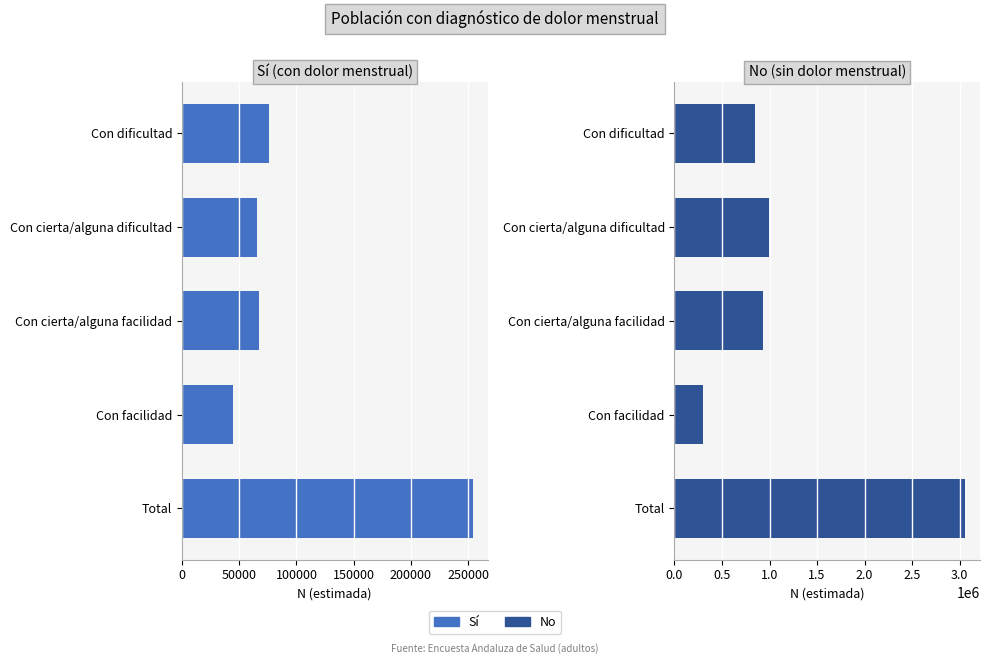

Which series has the largest total across all categories?

No